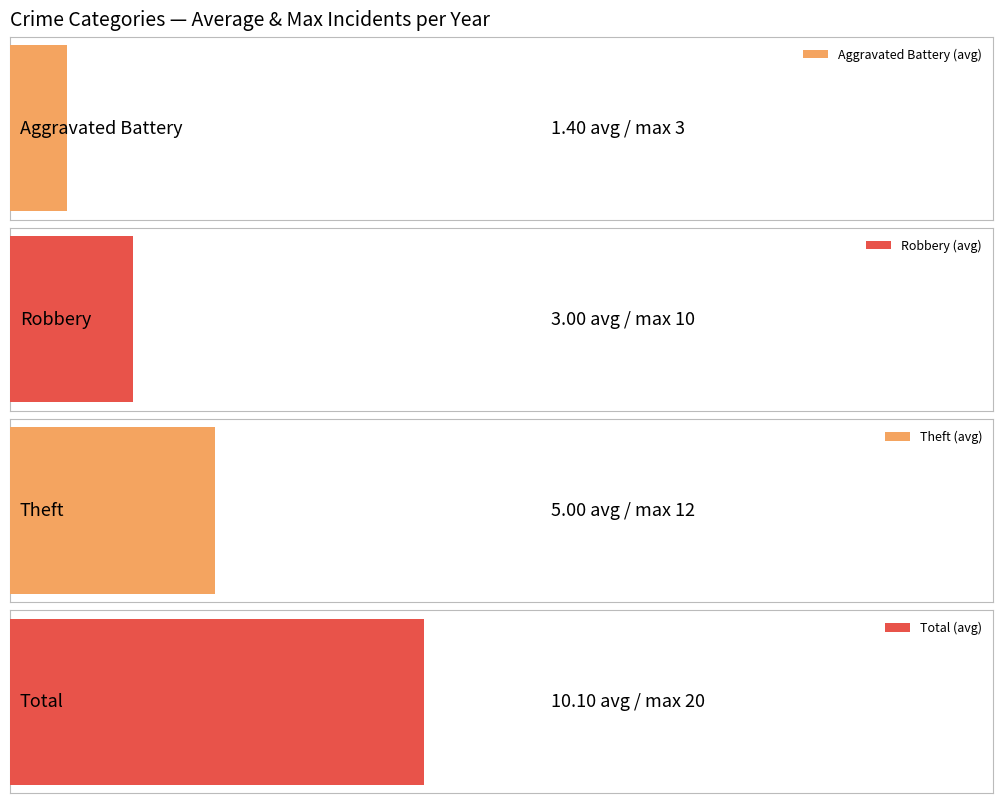

Read the Aggravated Battery value at 2016.

1